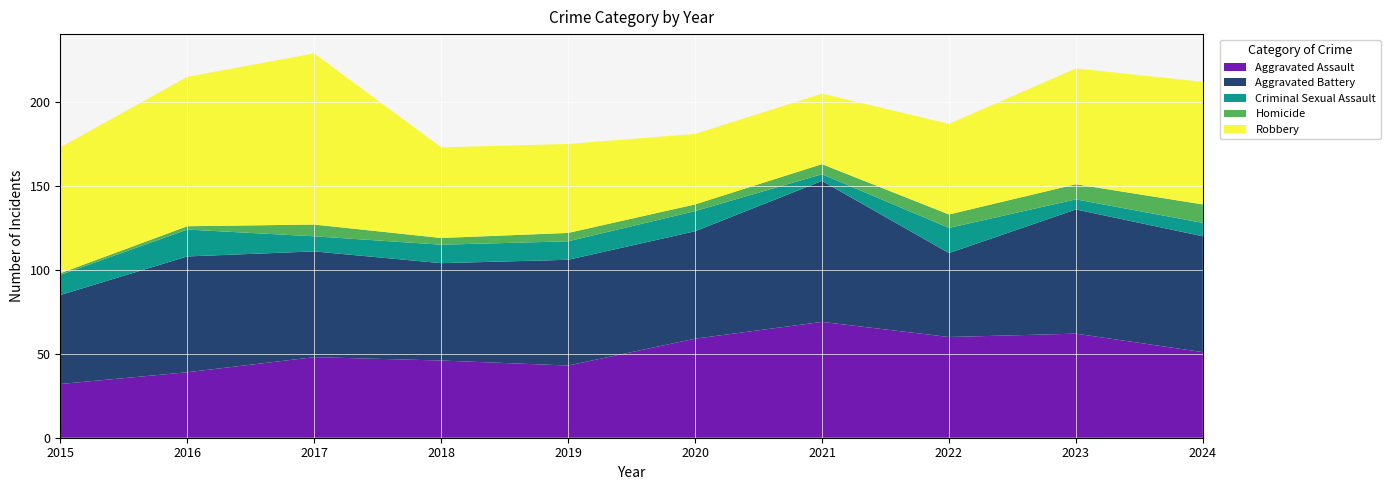

Reading right to left, transcribe all the data shown in this chart.

Aggravated Assault: 51	62	60	69	59	43	46	48	39	32
Aggravated Battery: 69	74	50	84	64	63	58	63	69	53
Criminal Sexual Assault: 8	6	15	4	12	11	11	9	16	12
Homicide: 11	9	8	6	4	5	4	7	2	1
Robbery: 73	69	54	42	42	53	54	102	89	75